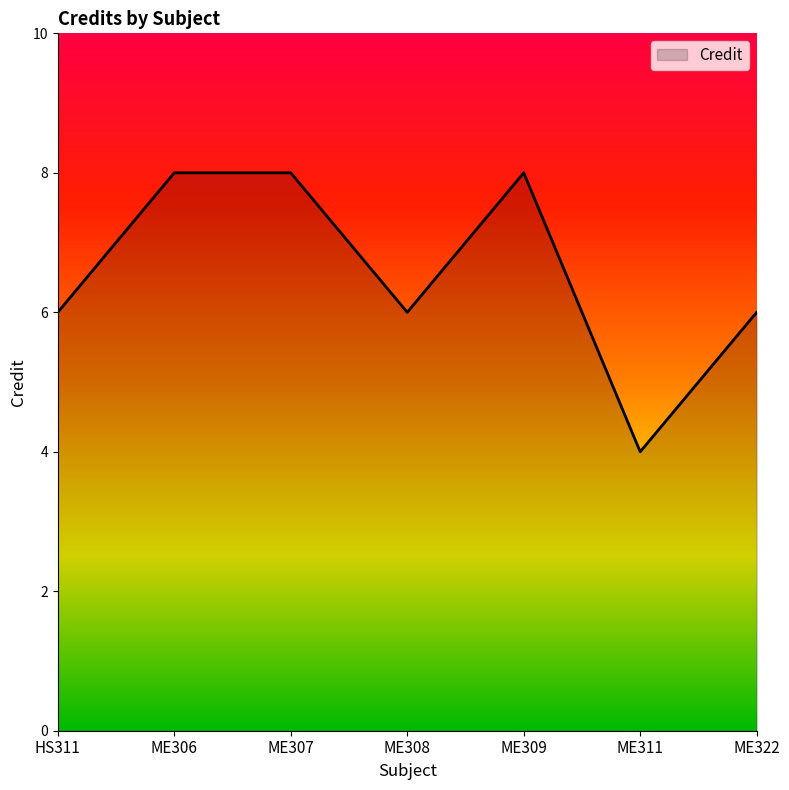

What is the change in value from ME309 to ME311?

-4